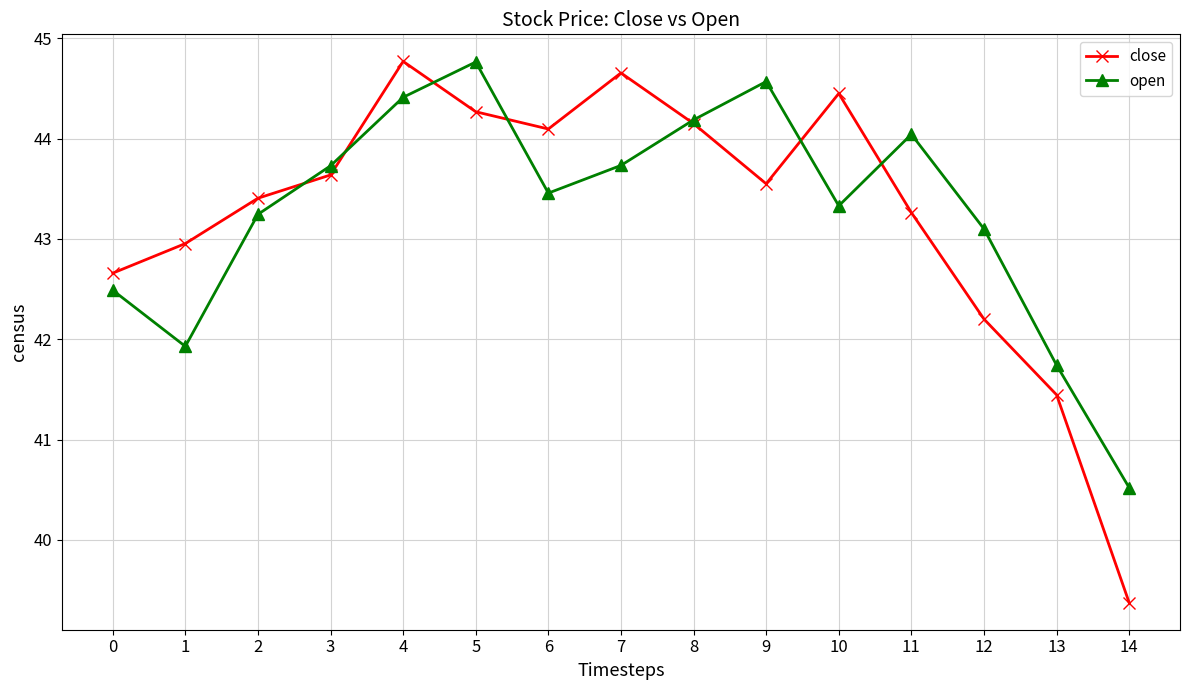

Which series has the largest range (max minus min)?

close